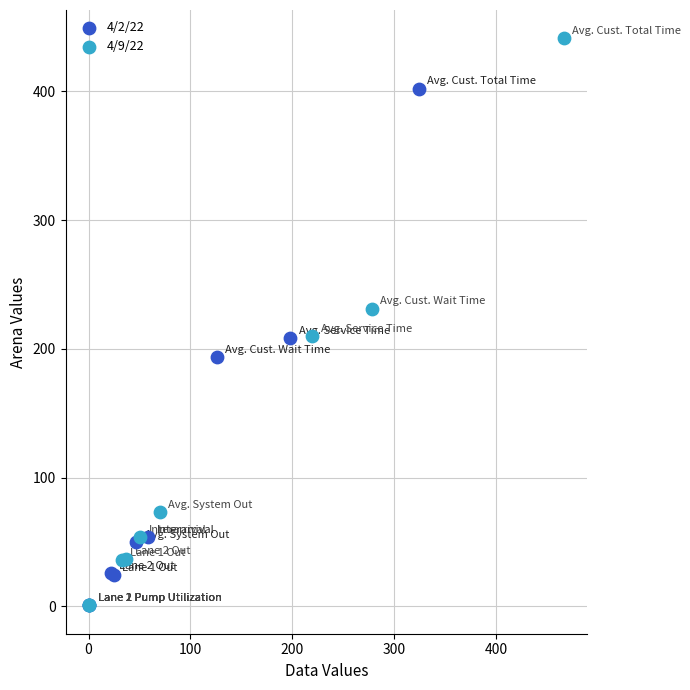

What are all the series names shown in the legend?

4/2/22, 4/9/22